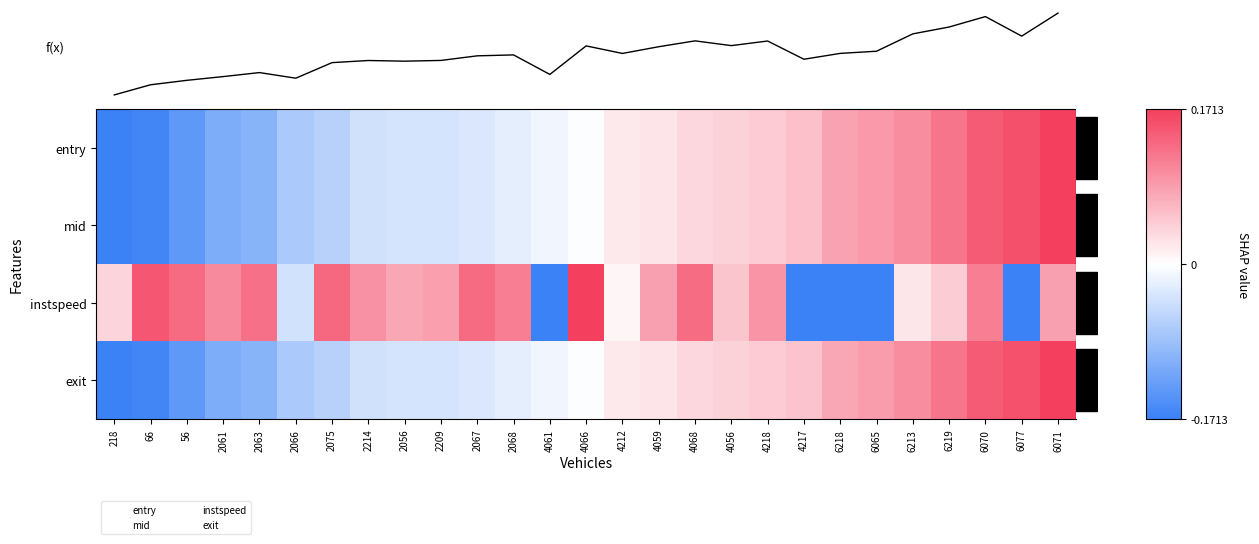

Which label corresponds to the smallest value in the chart?

218